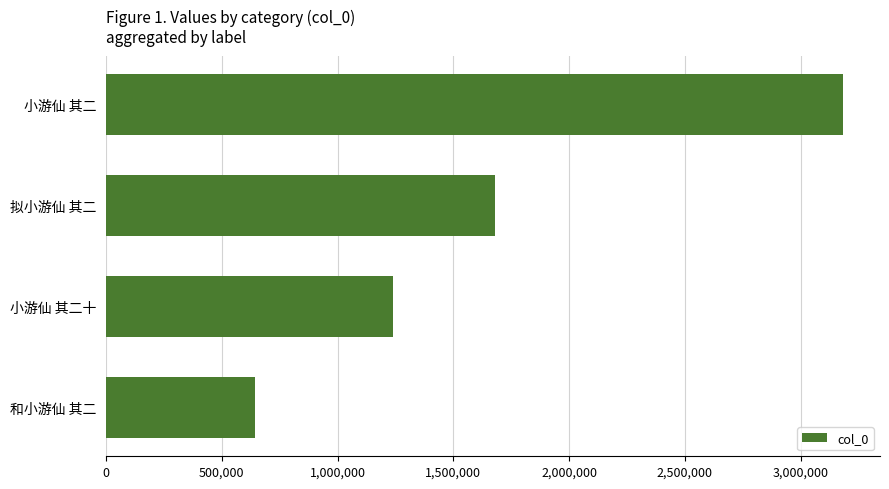

Are the bars horizontal?

Yes